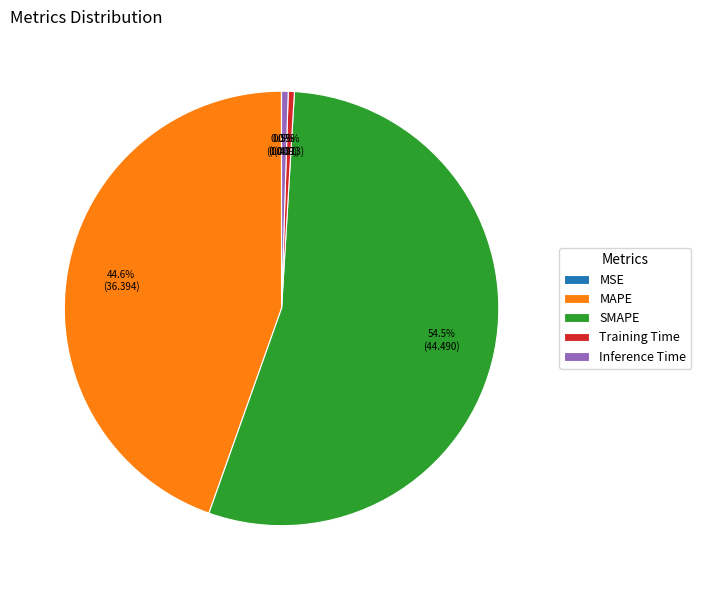

Which category accounts for the majority?

SMAPE